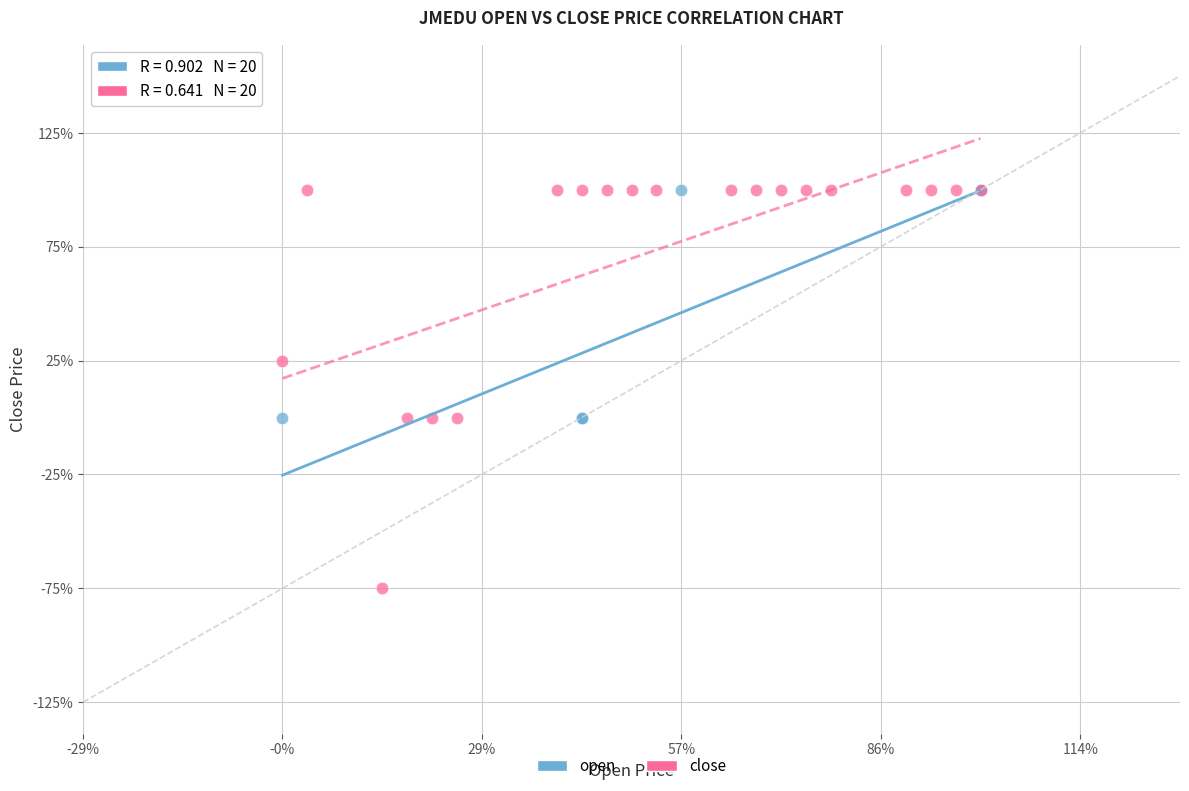

What are all the series names shown in the legend?

open, close